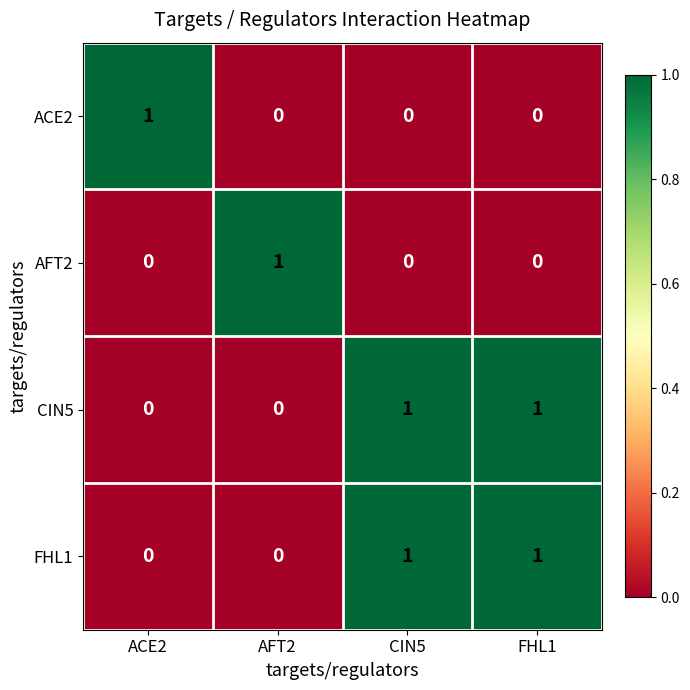

Is the value of AFT2 at ACE2 greater than the value of FHL1 at CIN5?

No